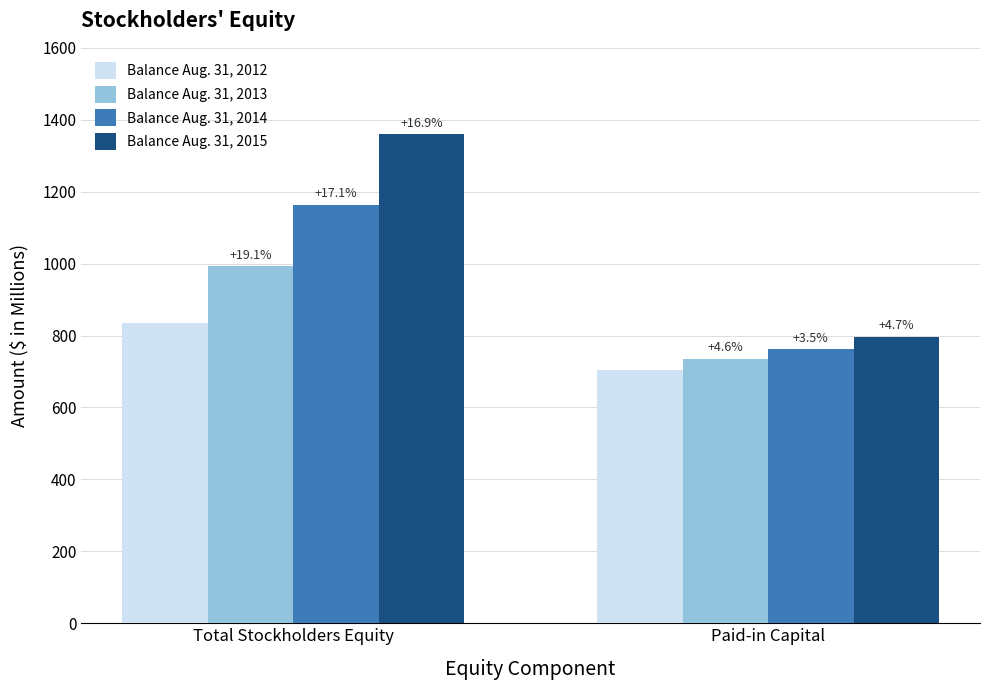

Which category has the highest value across all series?

Total Stockholders Equity